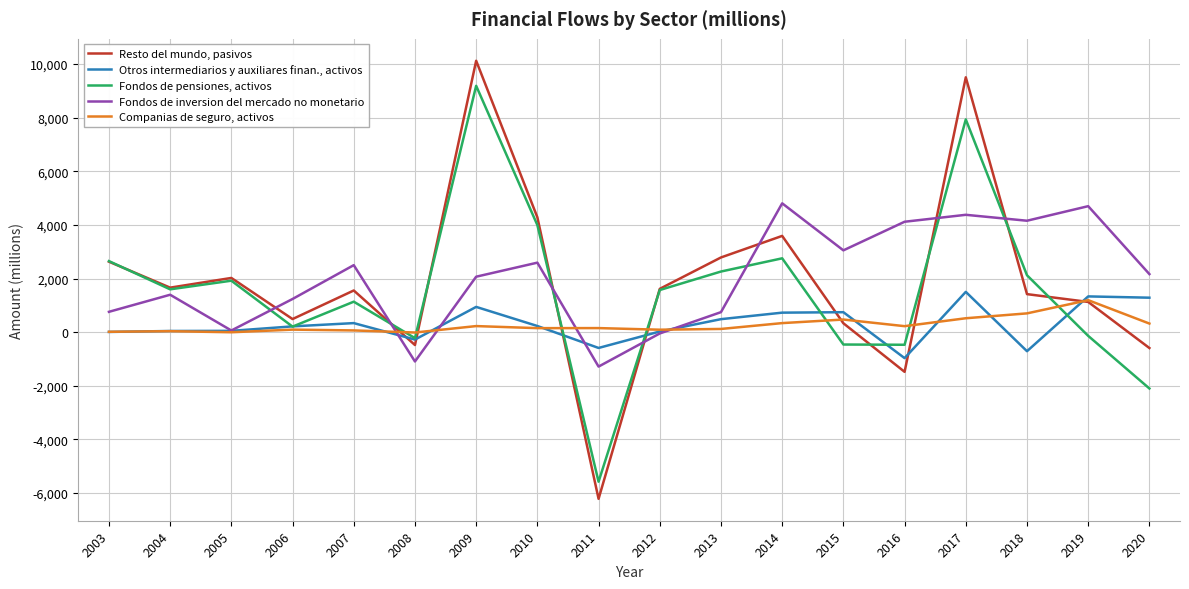

How many values in the Fondos de pensiones, activos series are below 1598?

9